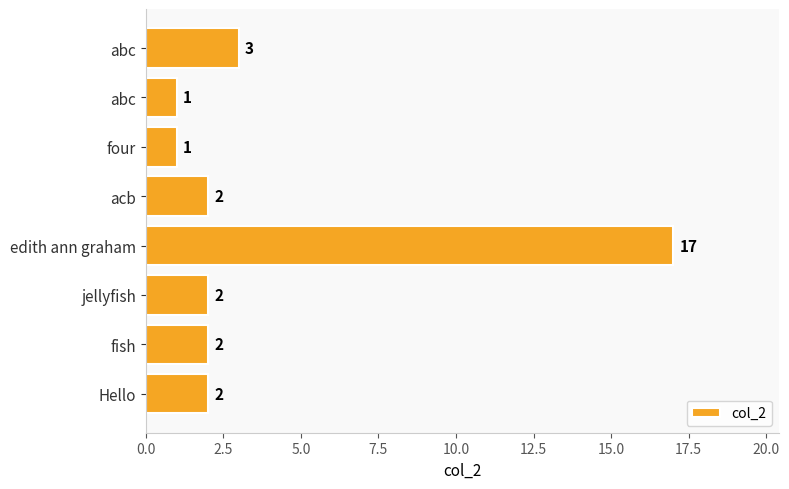

What is the smallest value displayed?

1